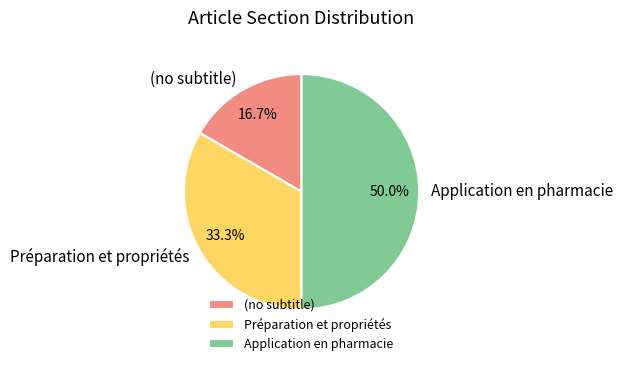

Which has a higher value, Application en pharmacie or Préparation et propriétés?

Application en pharmacie